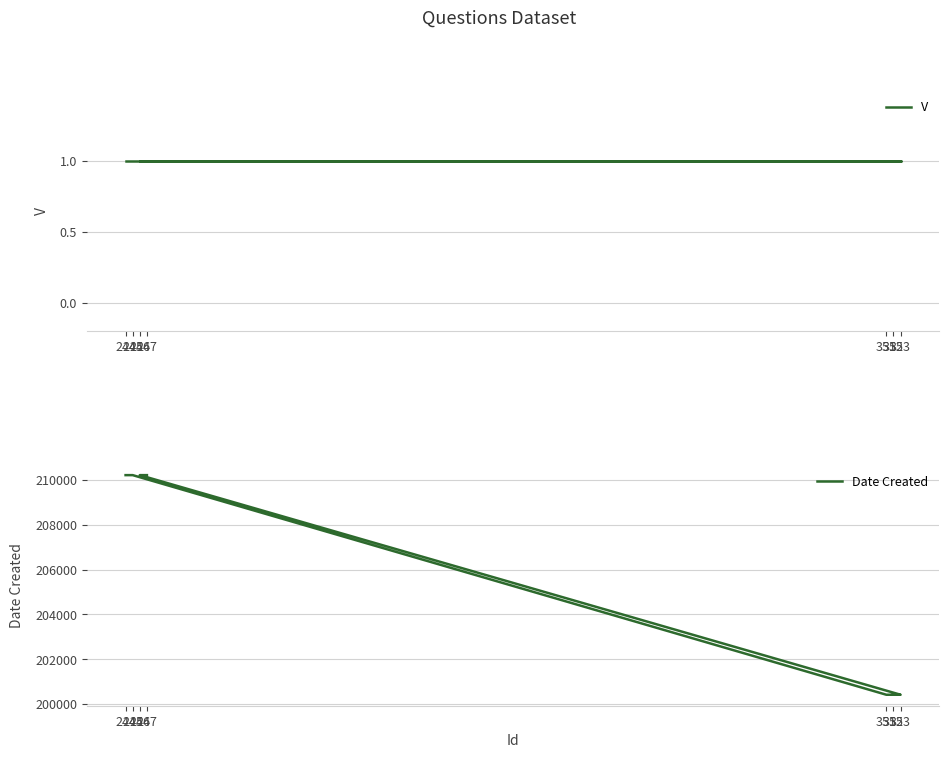

At which label does Date Created reach its minimum?

351